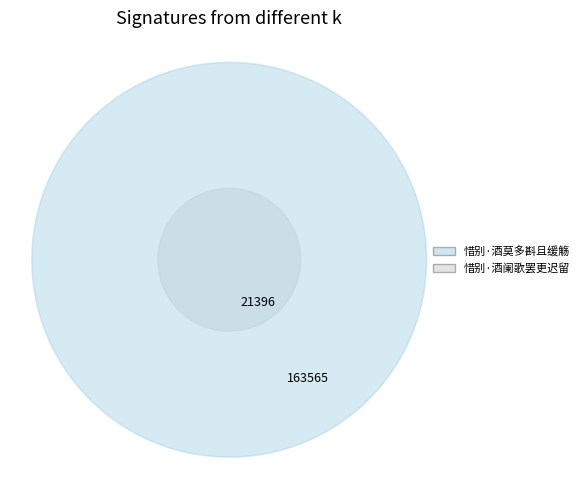

To the nearest percent, what portion does 惜别·酒阑歌罢更迟留 represent?

12%